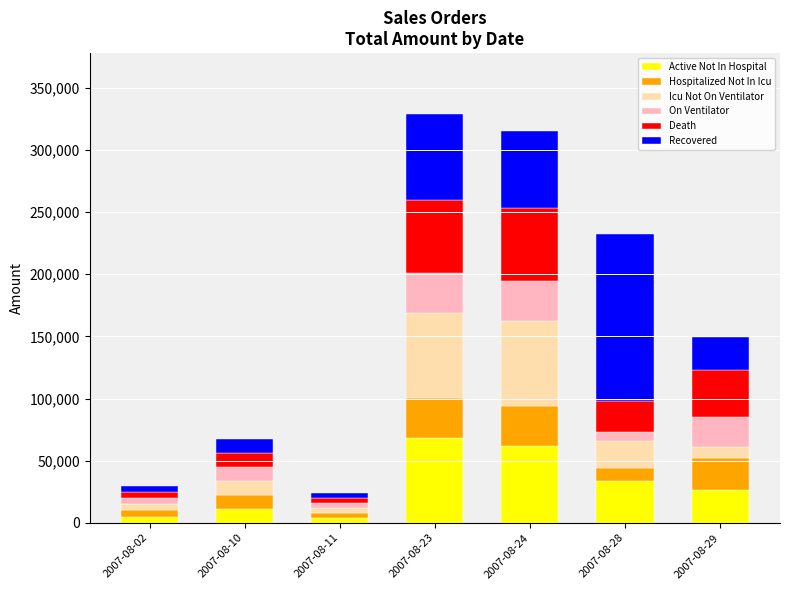

True or false: On Ventilator has a value of 11200 at 2007-08-10.

True